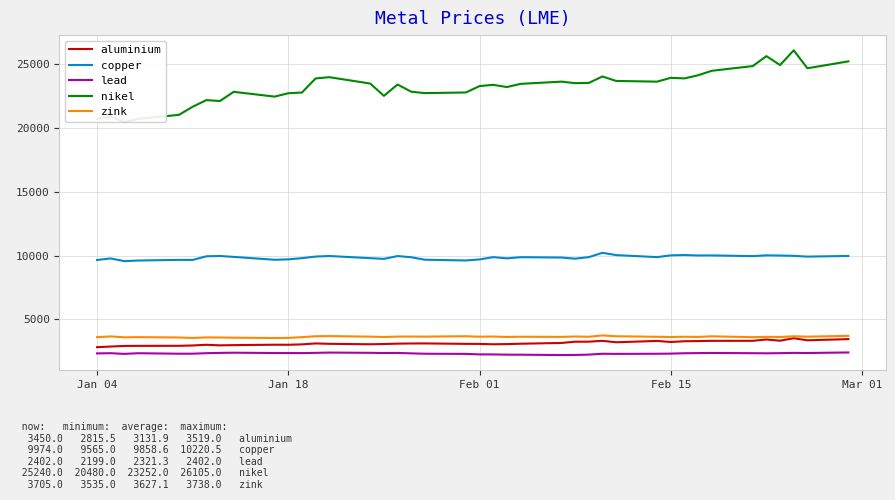

Which series has the largest total across all categories?

nikel